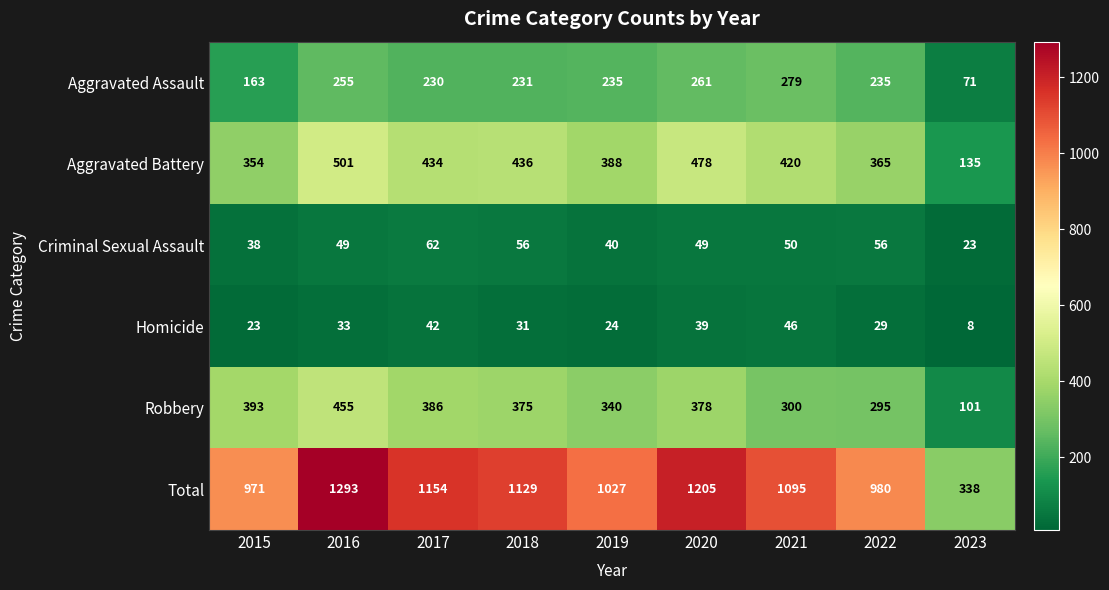

What is the difference between the maximum and minimum values in the Criminal Sexual Assault series?

39